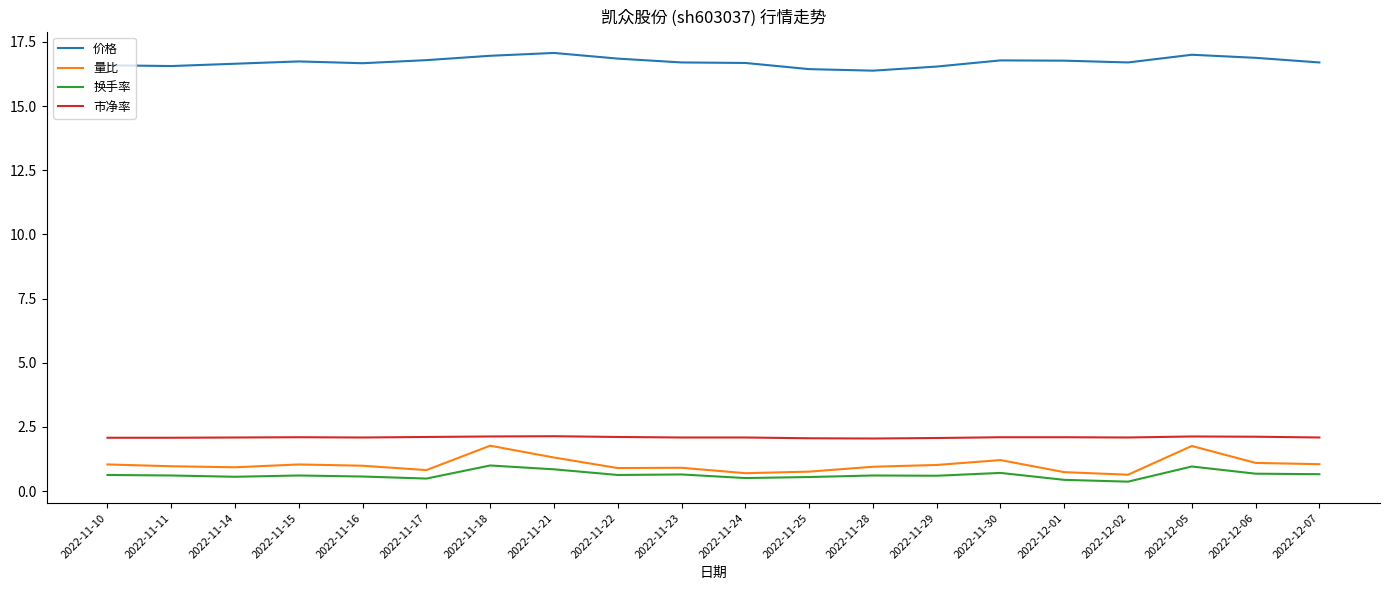

Which series has the largest range (max minus min)?

量比